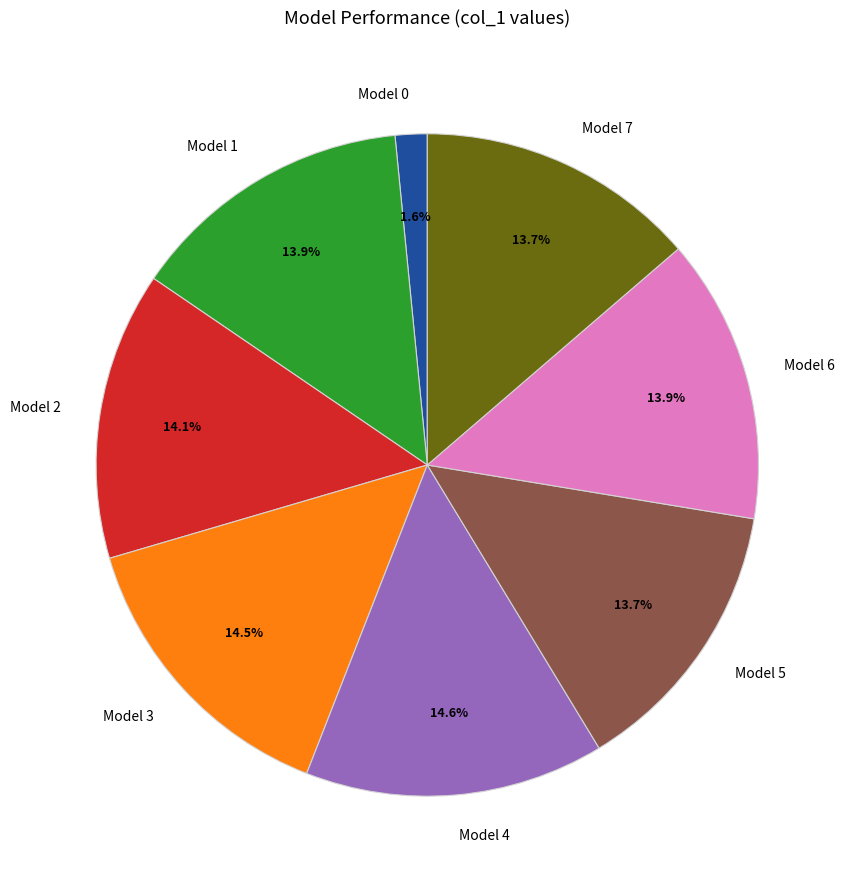

What percentage do Model 1 and Model 7 together represent?

27.6%